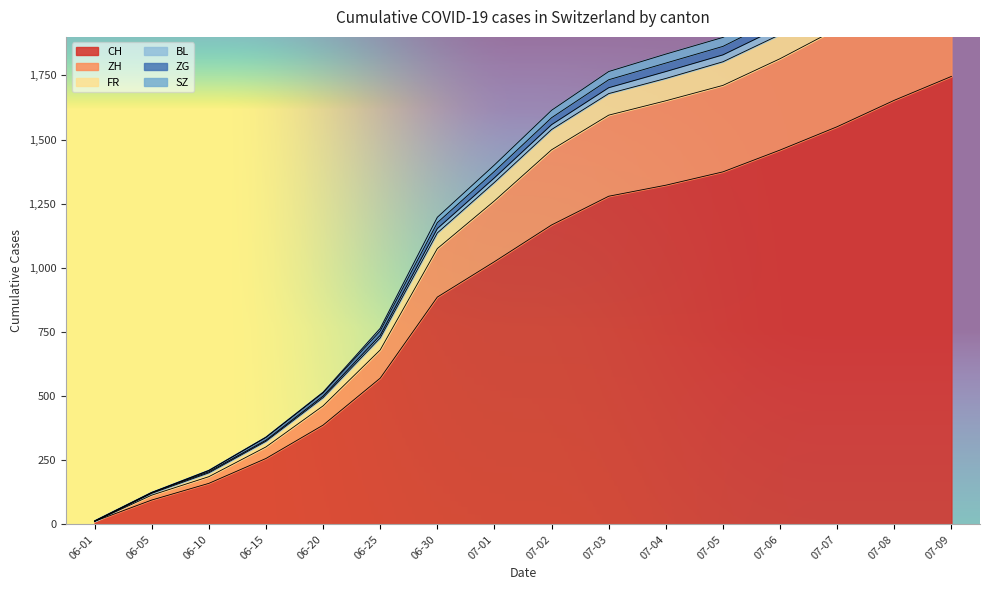

What is the minimum value shown in the chart?

12